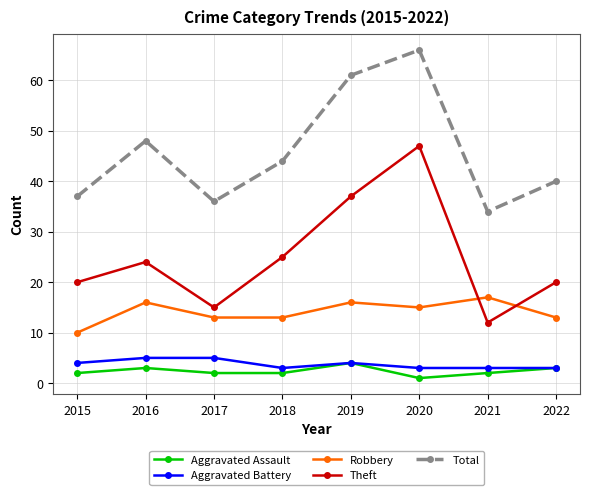

Where is the first local minimum for Total?

2017